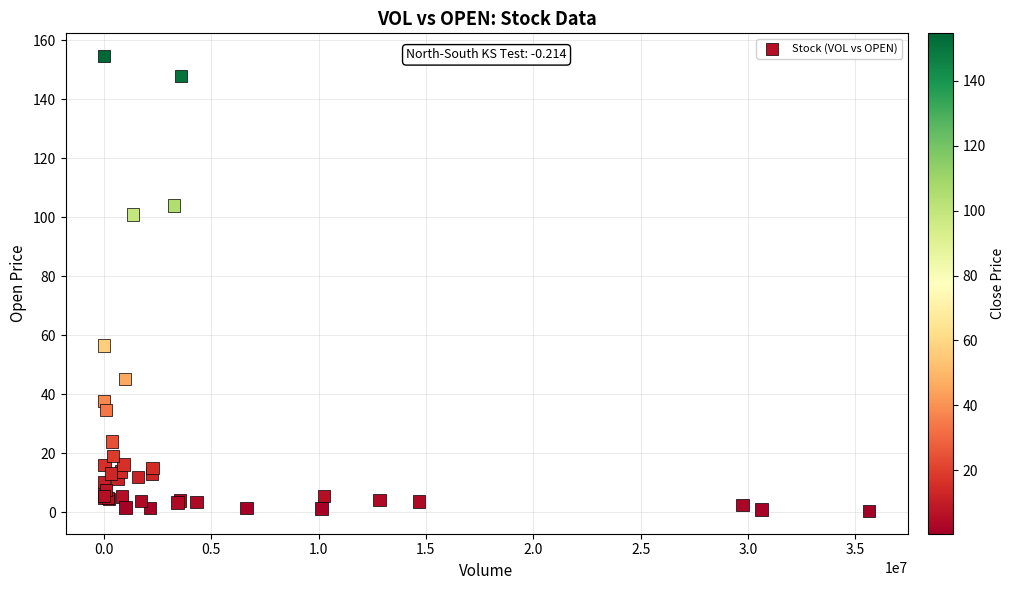

What Y value in the scatter plot is closest to 77?

56.5